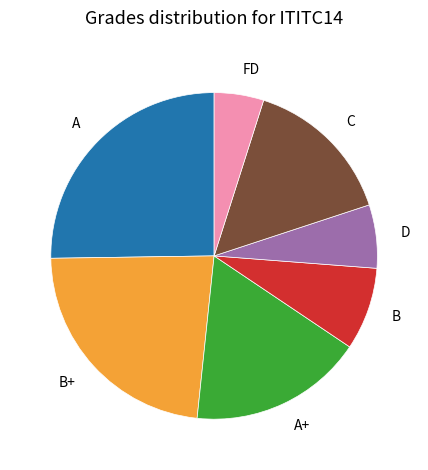

What is the smallest slice in the pie chart?

FD